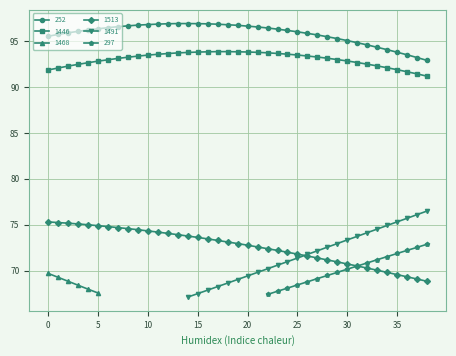

True or false: 252 and 1513 intersect in this chart.

False